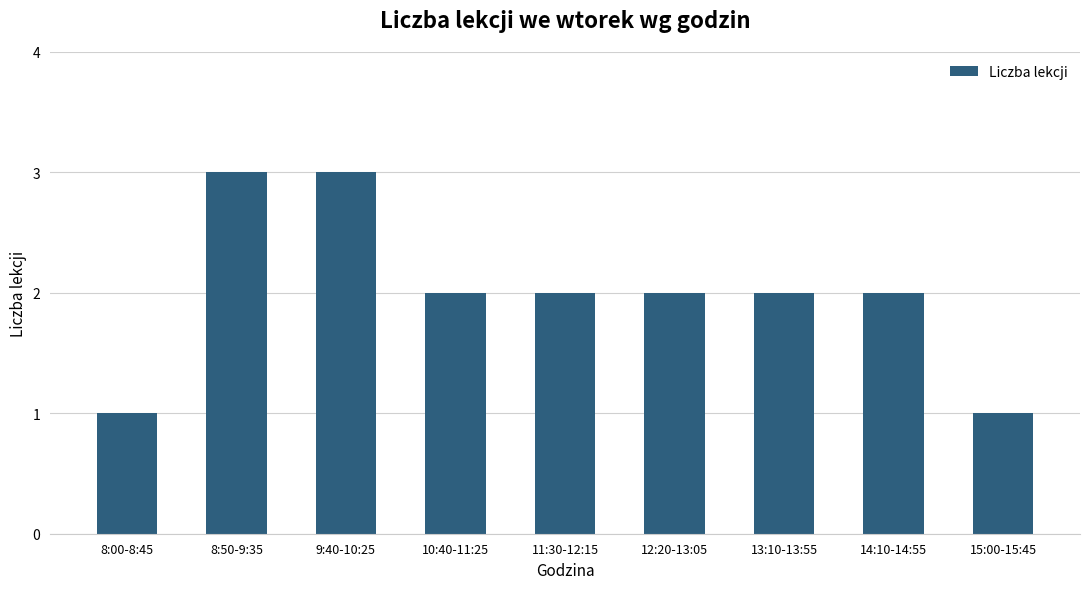

The value at 11:30-12:15 is 4. True or false?

False